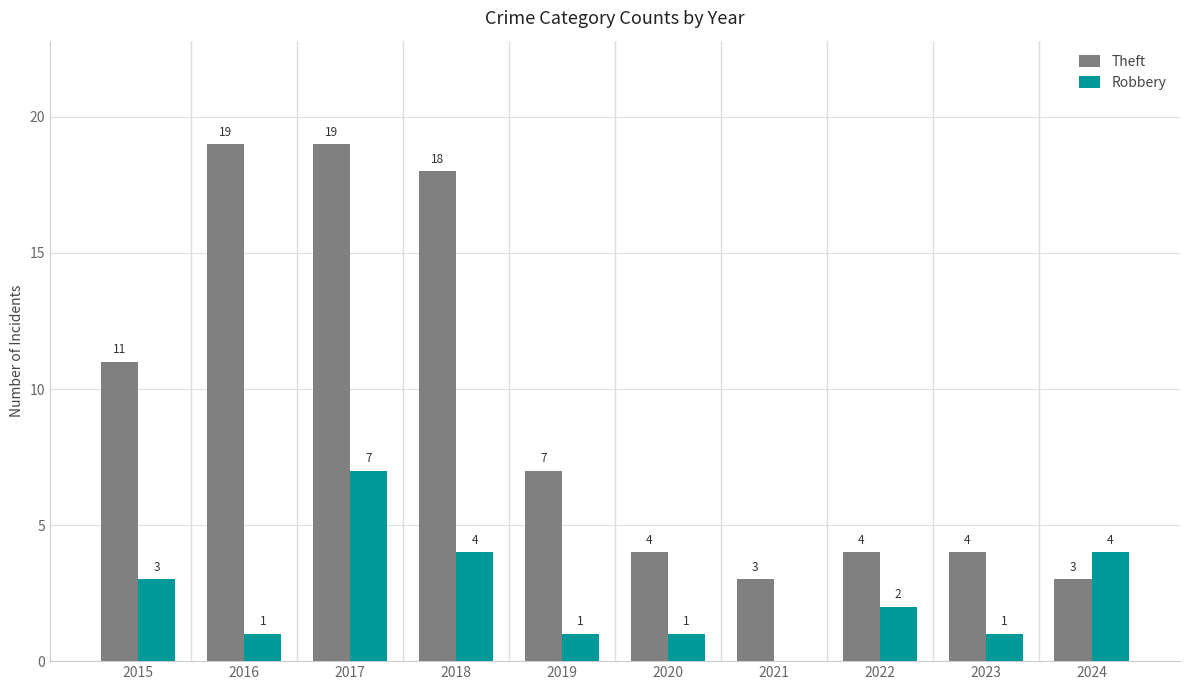

How many groups of bars are there?

10